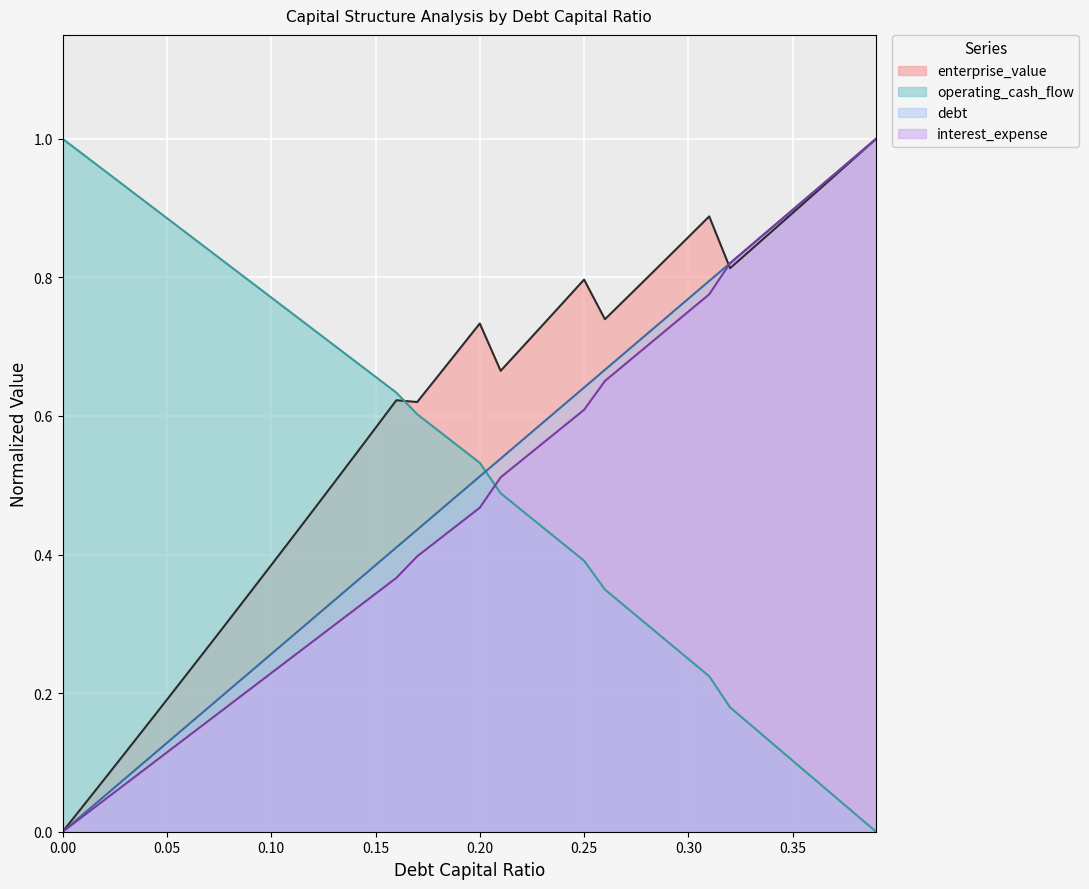

What is the difference between the highest and lowest values at 0.13?

0.4